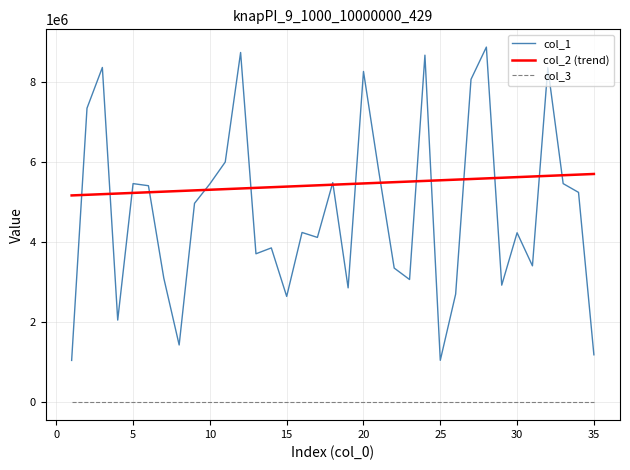

List the series in order of their peak value, highest first.

col_1, col_2 (trend), col_3